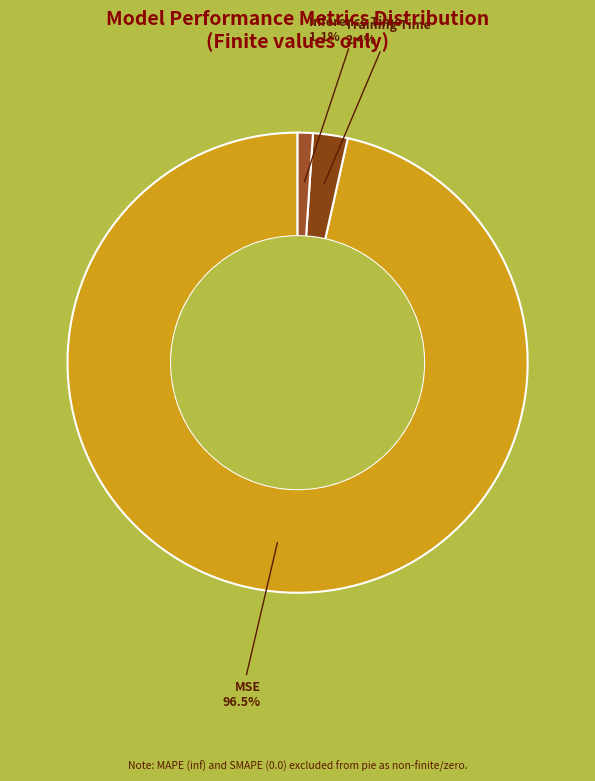

Rank the categories by value from highest to lowest.

MSE, Training Time, Inference Time